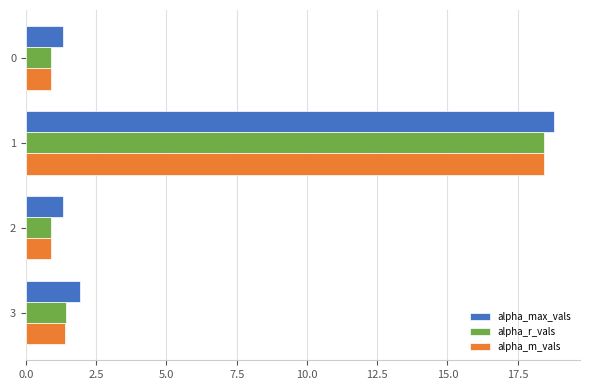

What is the smallest value displayed?

0.9